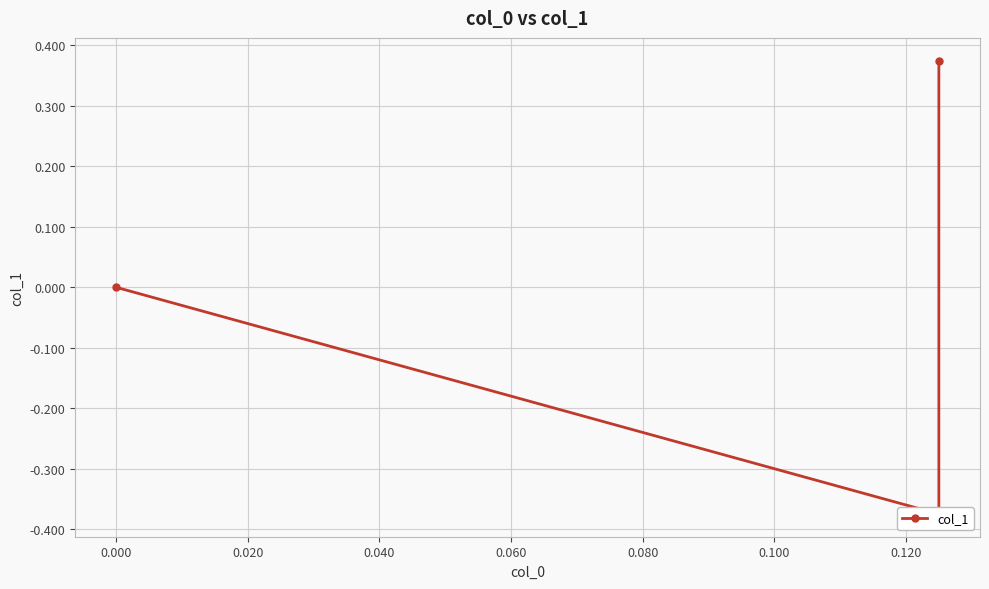

Does the chart display data point markers on the line(s)?

Yes